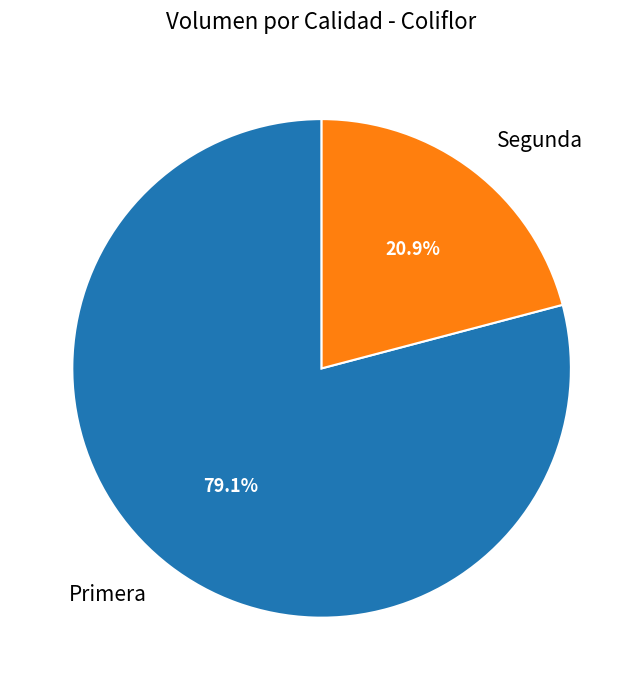

Between Primera and Segunda, which is larger?

Primera